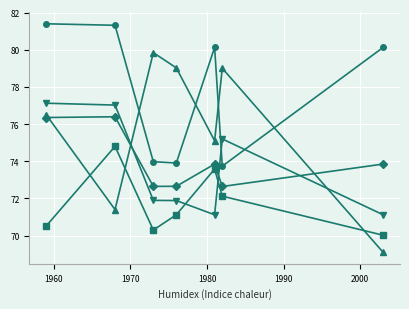

How many lines are shown in the chart?

5